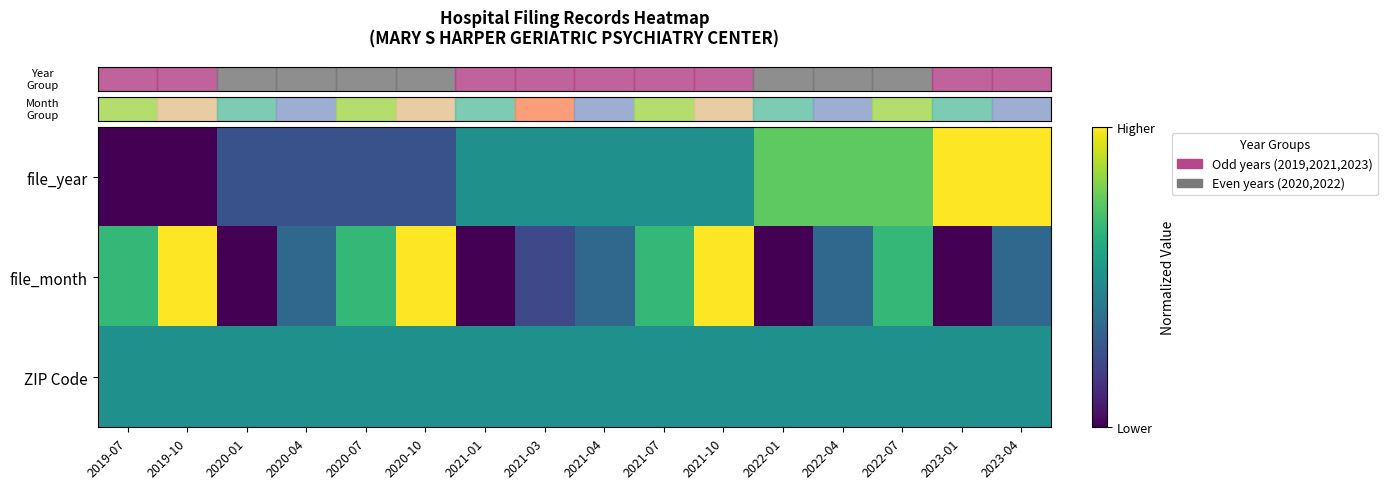

Reading right to left, transcribe all the data shown in this chart.

row_0: 1.0	1.0	0.8	0.8	0.8	0.5	0.5	0.5	0.5	0.5	0.2	0.2	0.2	0.2	0.0	0.0
row_1: 0.3	0.0	0.7	0.3	0.0	1.0	0.7	0.3	0.2	0.0	1.0	0.7	0.3	0.0	1.0	0.7
row_2: 0.5	0.5	0.5	0.5	0.5	0.5	0.5	0.5	0.5	0.5	0.5	0.5	0.5	0.5	0.5	0.5